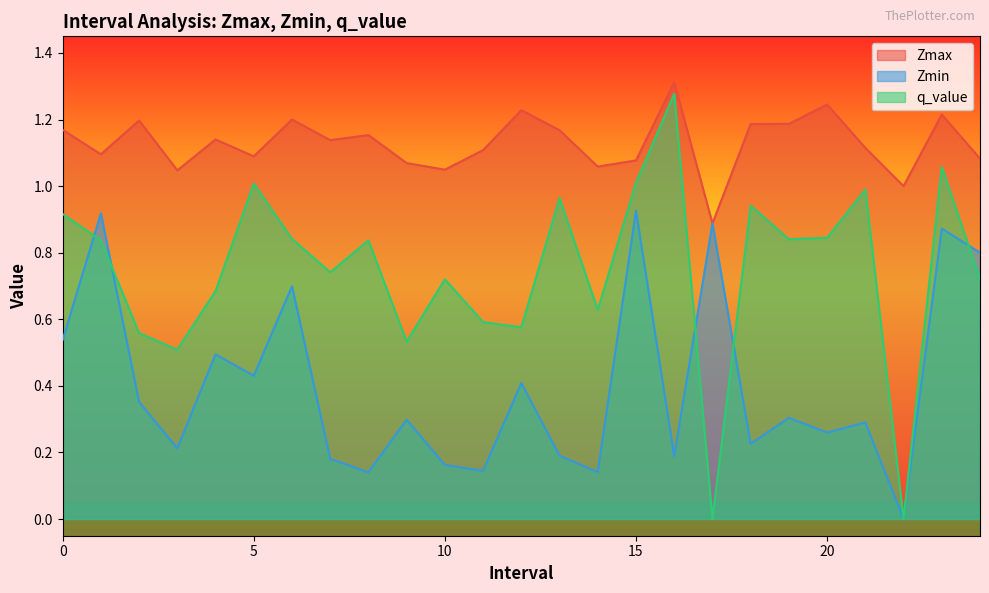

Reading left to right, list all the values displayed in this chart.

Zmax: 0.0=1.2	1.0=1.1	2.0=1.2	3.0=1.0	4.0=1.1	5.0=1.1	6.0=1.2	7.0=1.1	8.0=1.2	9.0=1.1	10.0=1.0	11.0=1.1	12.0=1.2	13.0=1.2	14.0=1.1	15.0=1.1	16.0=1.3	17.0=0.9	18.0=1.2	19.0=1.2	20.0=1.2	21.0=1.1	22.0=1.0	23.0=1.2	24.0=1.1
Zmin: 0.0=0.5	1.0=0.9	2.0=0.4	3.0=0.2	4.0=0.5	5.0=0.4	6.0=0.7	7.0=0.2	8.0=0.1	9.0=0.3	10.0=0.2	11.0=0.1	12.0=0.4	13.0=0.2	14.0=0.1	15.0=0.9	16.0=0.2	17.0=0.9	18.0=0.2	19.0=0.3	20.0=0.3	21.0=0.3	22.0=0.0	23.0=0.9	24.0=0.8
q_value: 0.0=0.9	1.0=0.8	2.0=0.6	3.0=0.5	4.0=0.7	5.0=1.0	6.0=0.8	7.0=0.7	8.0=0.8	9.0=0.5	10.0=0.7	11.0=0.6	12.0=0.6	13.0=1.0	14.0=0.6	15.0=1.0	16.0=1.3	17.0=0.0	18.0=0.9	19.0=0.8	20.0=0.8	21.0=1.0	22.0=0.0	23.0=1.1	24.0=0.7